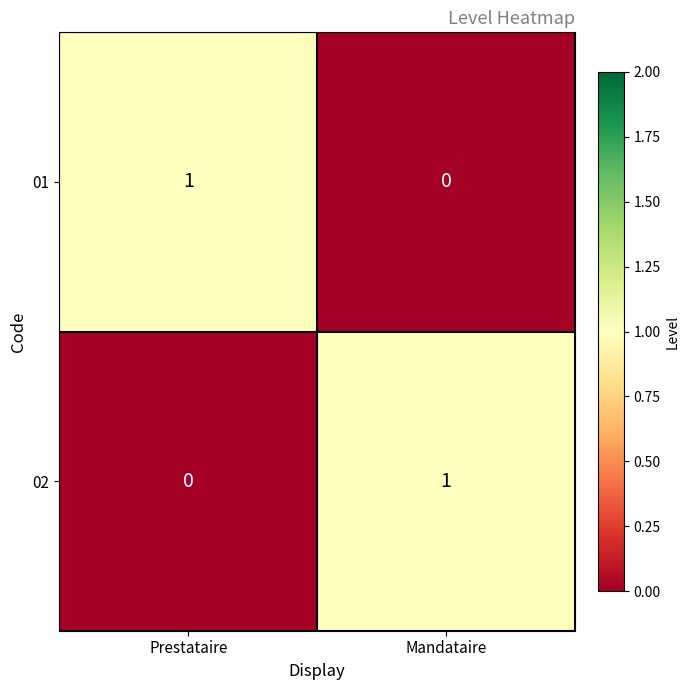

Rank the categories by 01 value from lowest to highest.

Mandataire, Prestataire